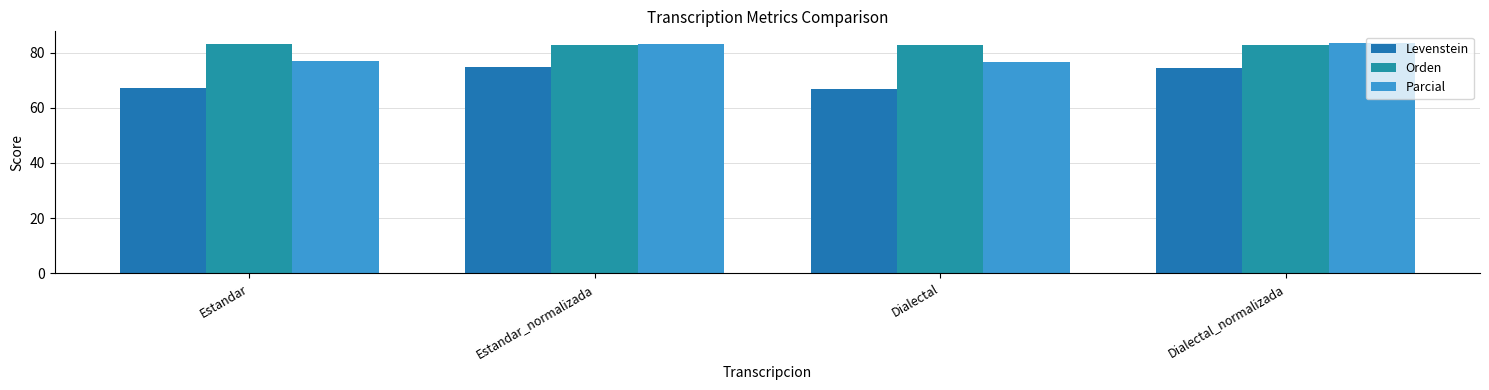

List the series in order of their overall mean, lowest first.

Levenstein, Parcial, Orden